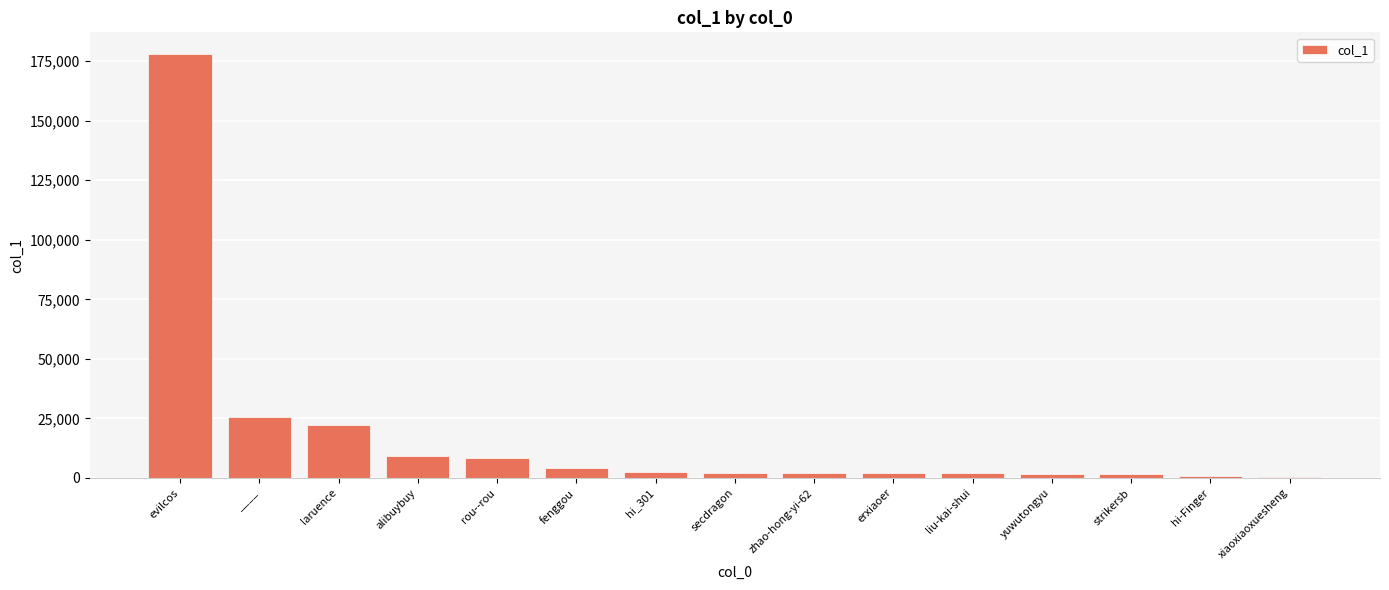

What is the sum of all values?

262930